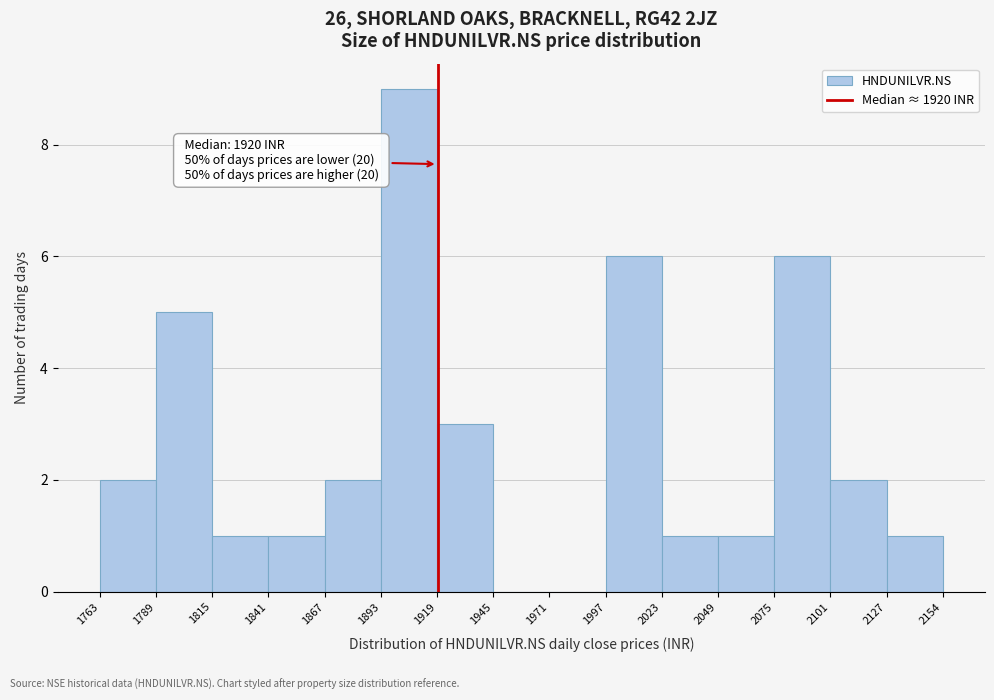

Which range on the x-axis has the tallest bar?

1893 to 1919